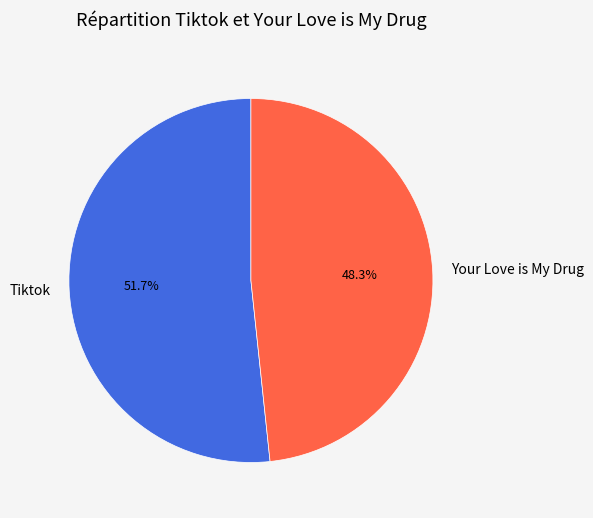

How many slices are in this pie chart?

2